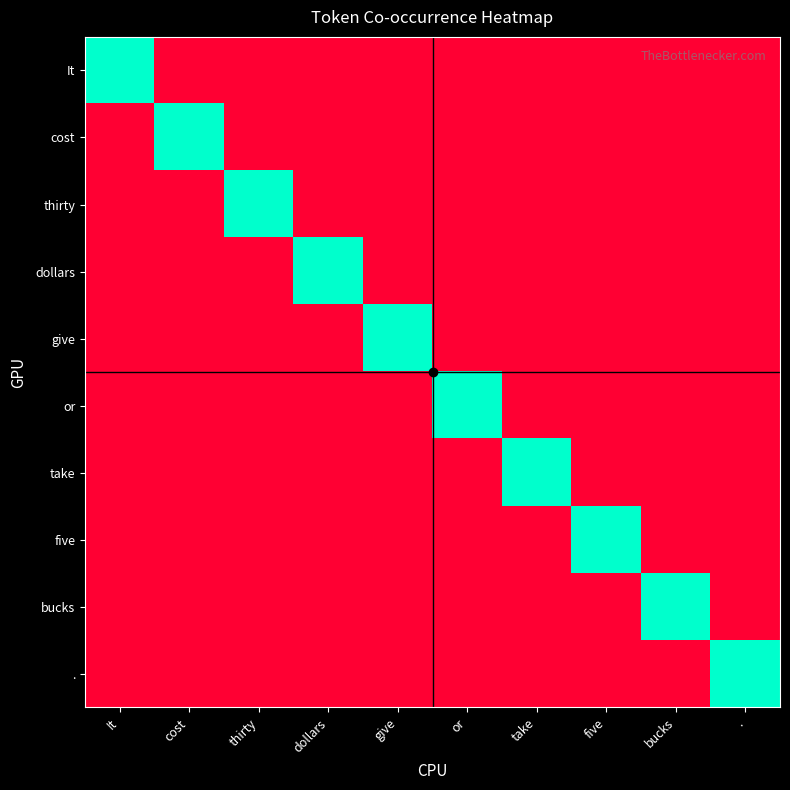

At which category is the sum across all series the highest?

It